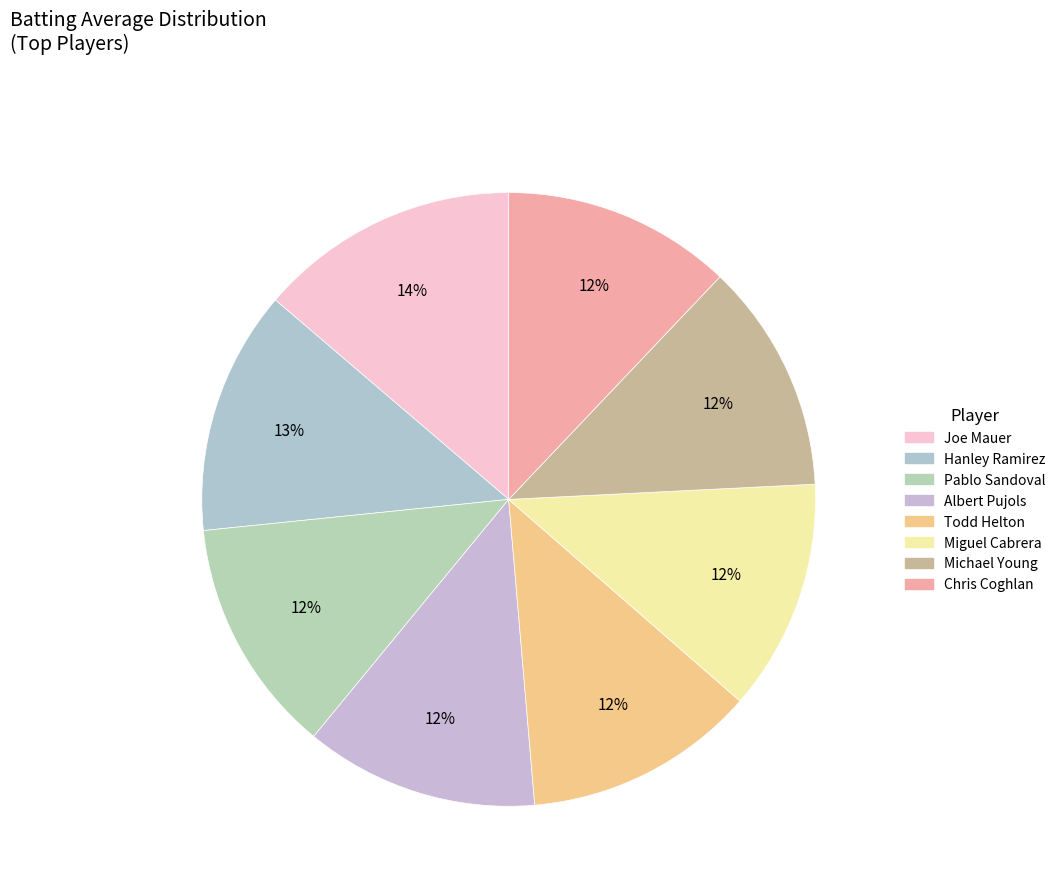

To the nearest percent, what is the average slice percentage?

12%